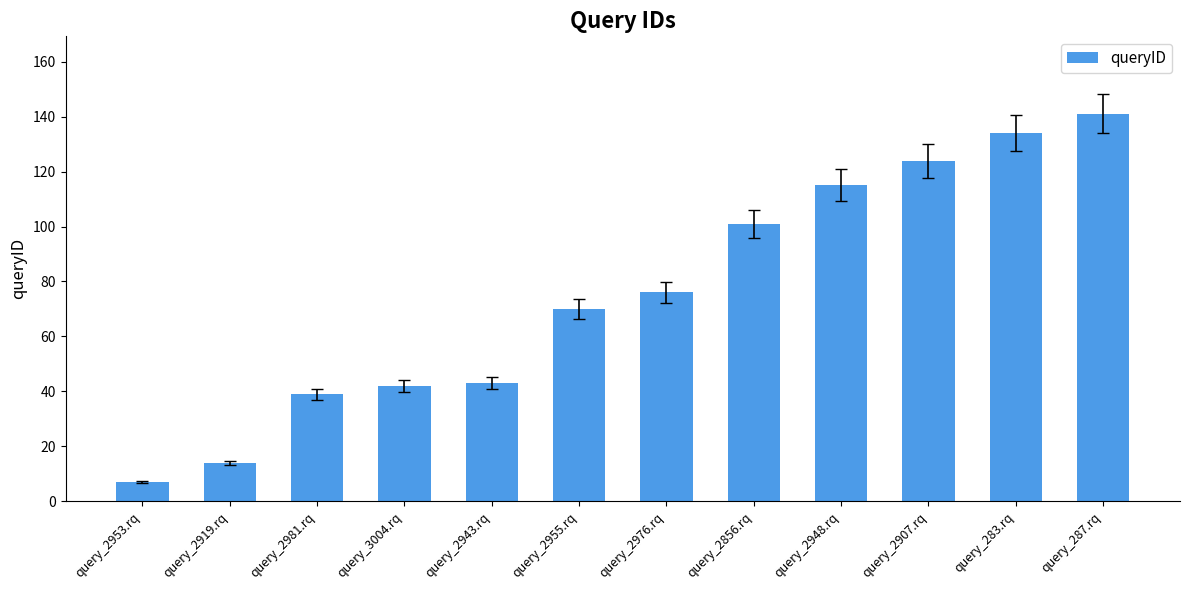

What is the approximate value at query_287.rq?

141